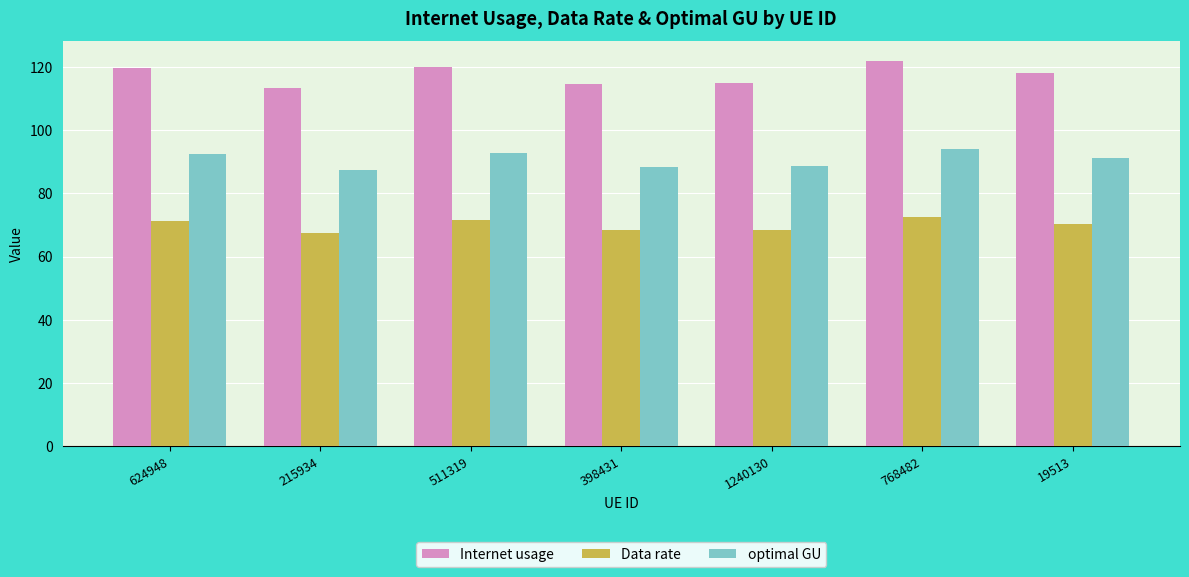

What is the greatest value displayed?

122.1